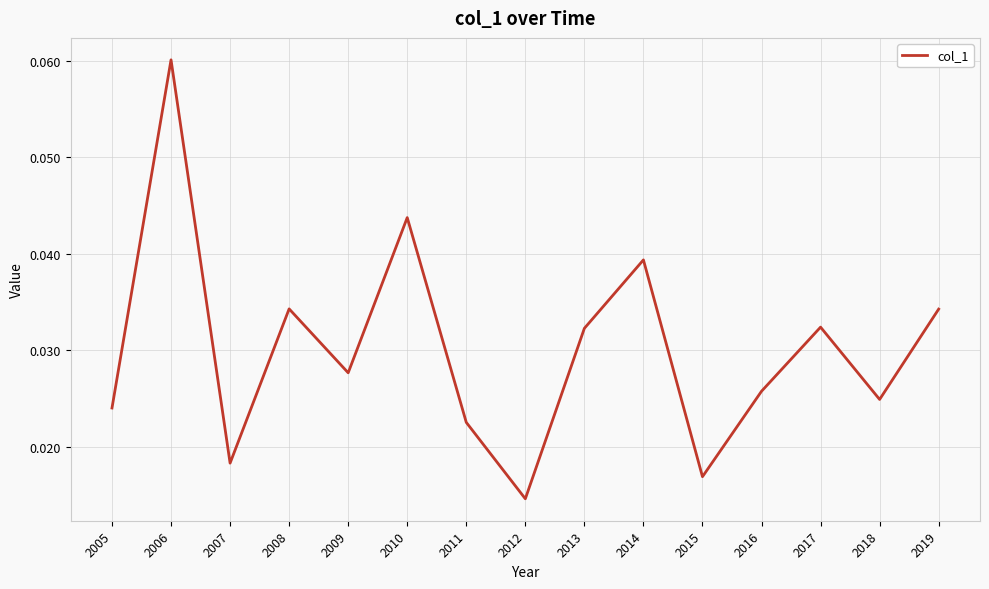

Which has a higher value, 2013 or 2010?

2010